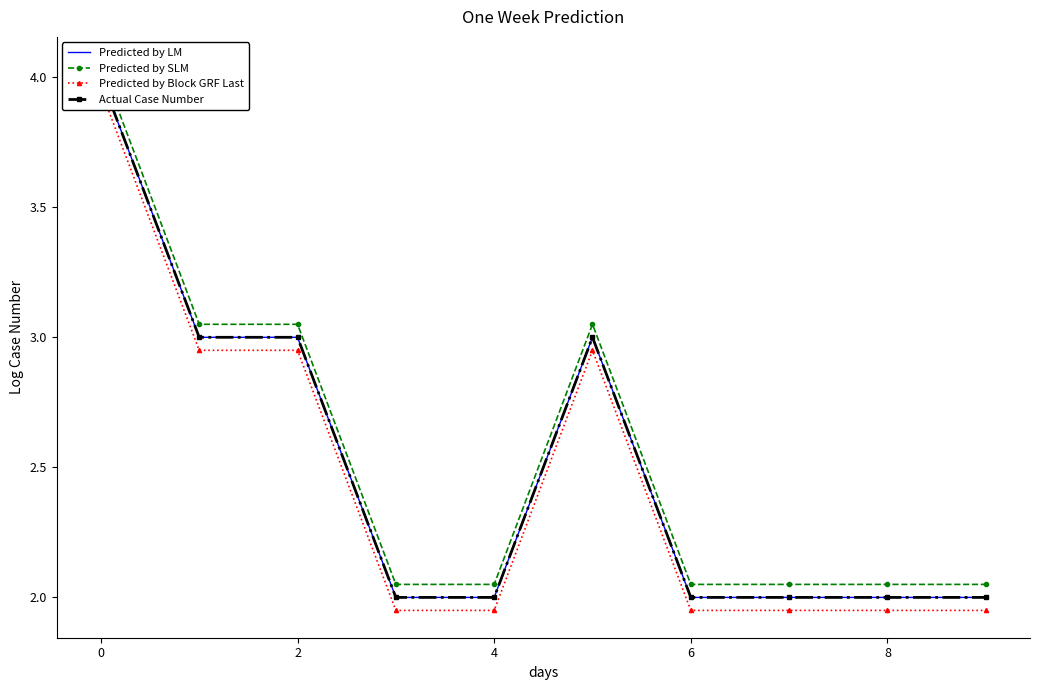

What is the total value across all series at 9?

8.0